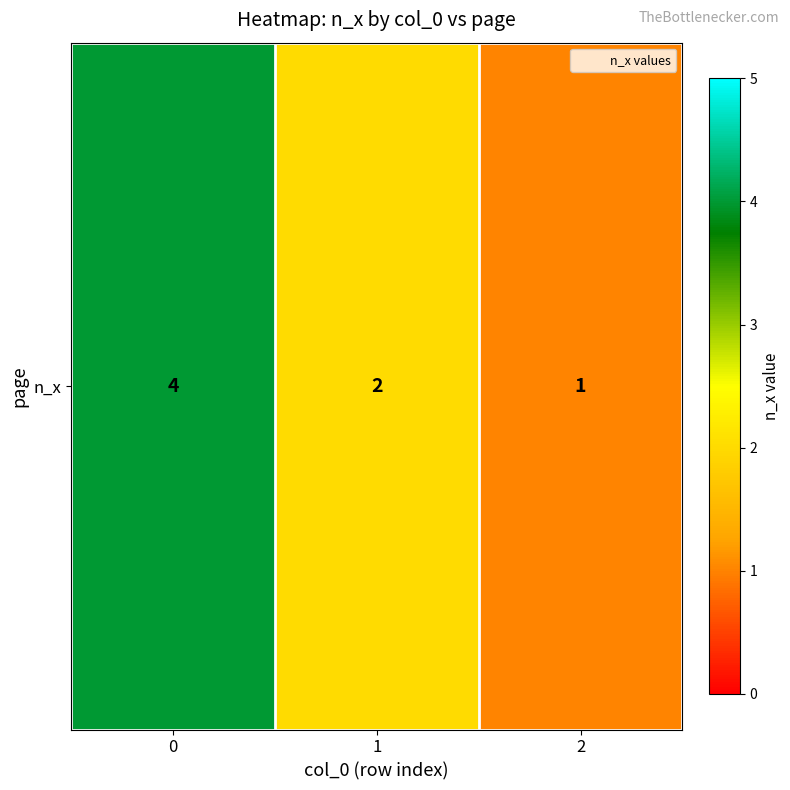

Is it true that the value at 0 is 6?

False